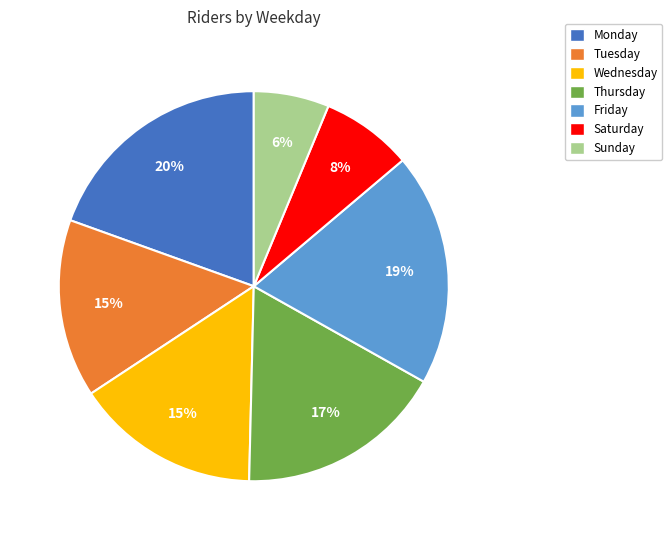

Count the number of slices in the pie.

7